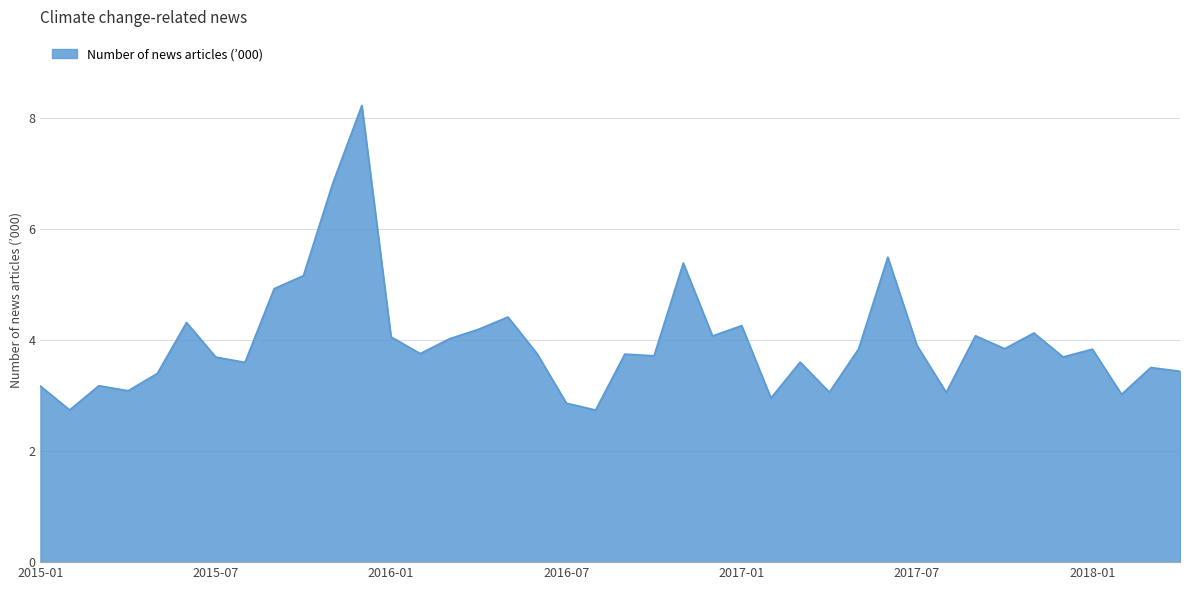

What is the minimum value shown in the chart?

2.7